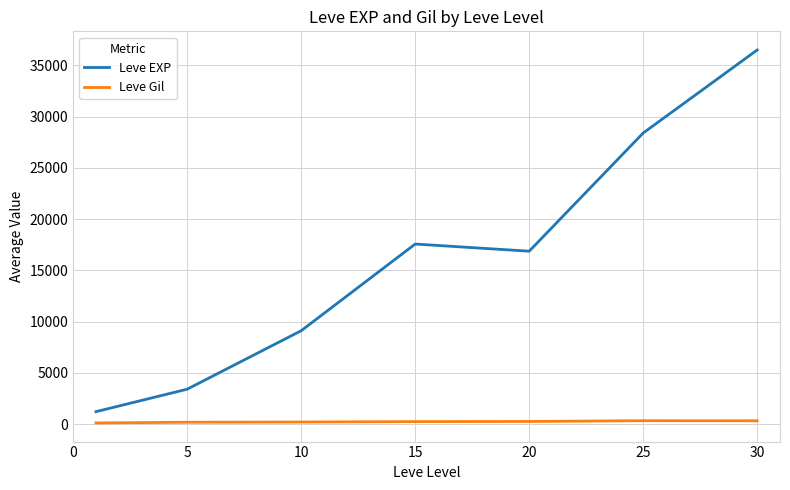

Does the chart have visible grid lines?

Yes